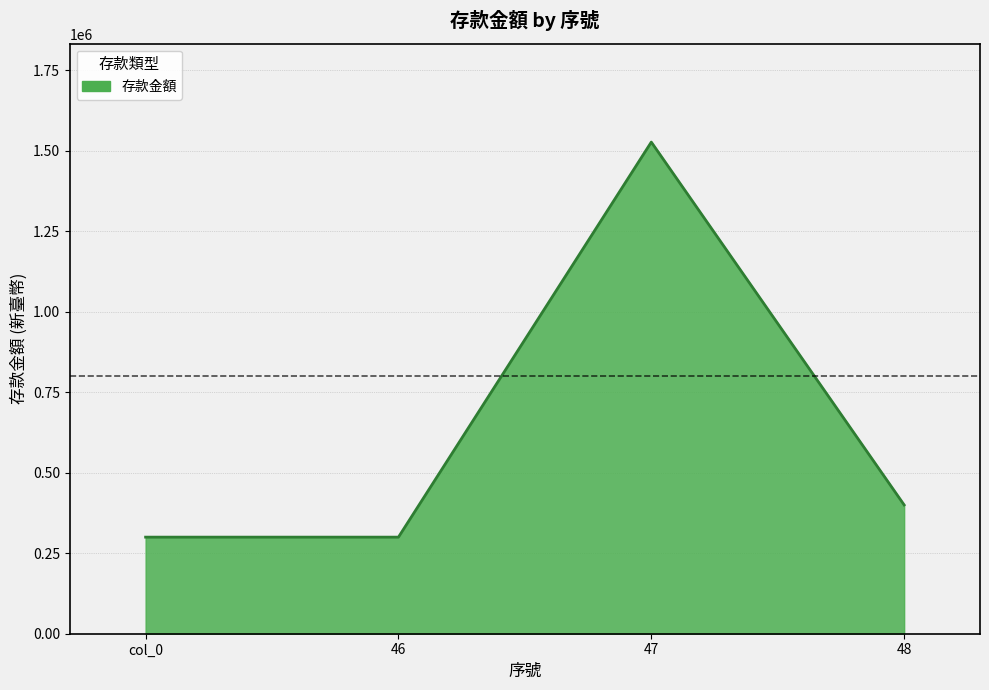

What value does the data have at 48, to the nearest 50?

400000